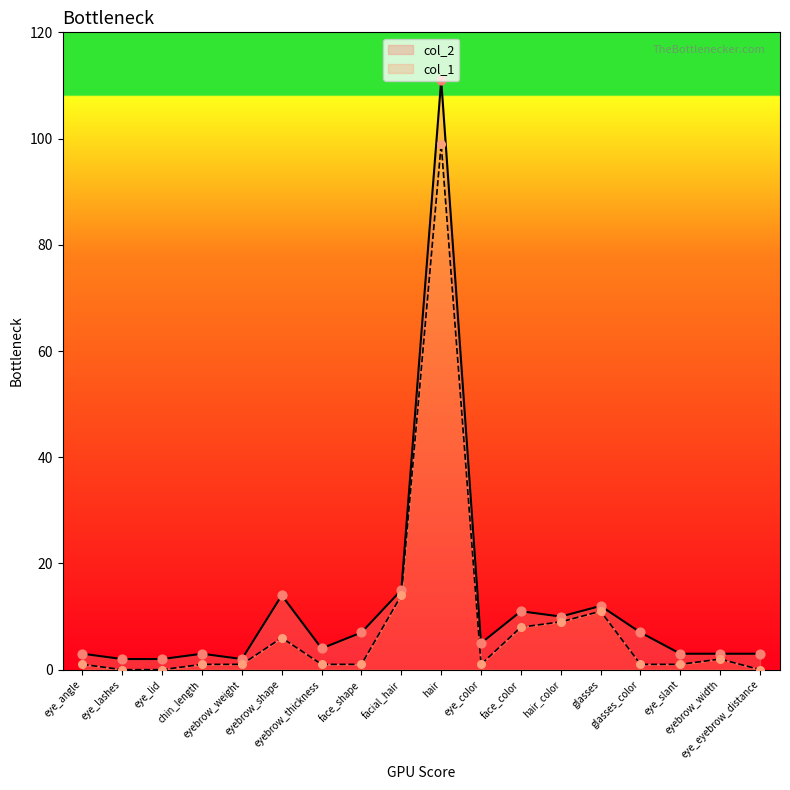

What is the total value across all series at facial_hair?

29